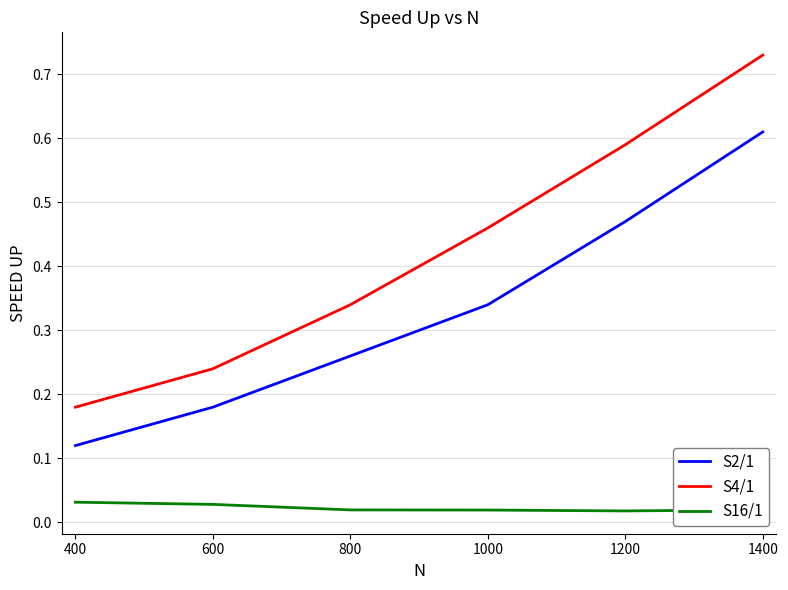

Where is S2/1 nearest to the value 0?

400